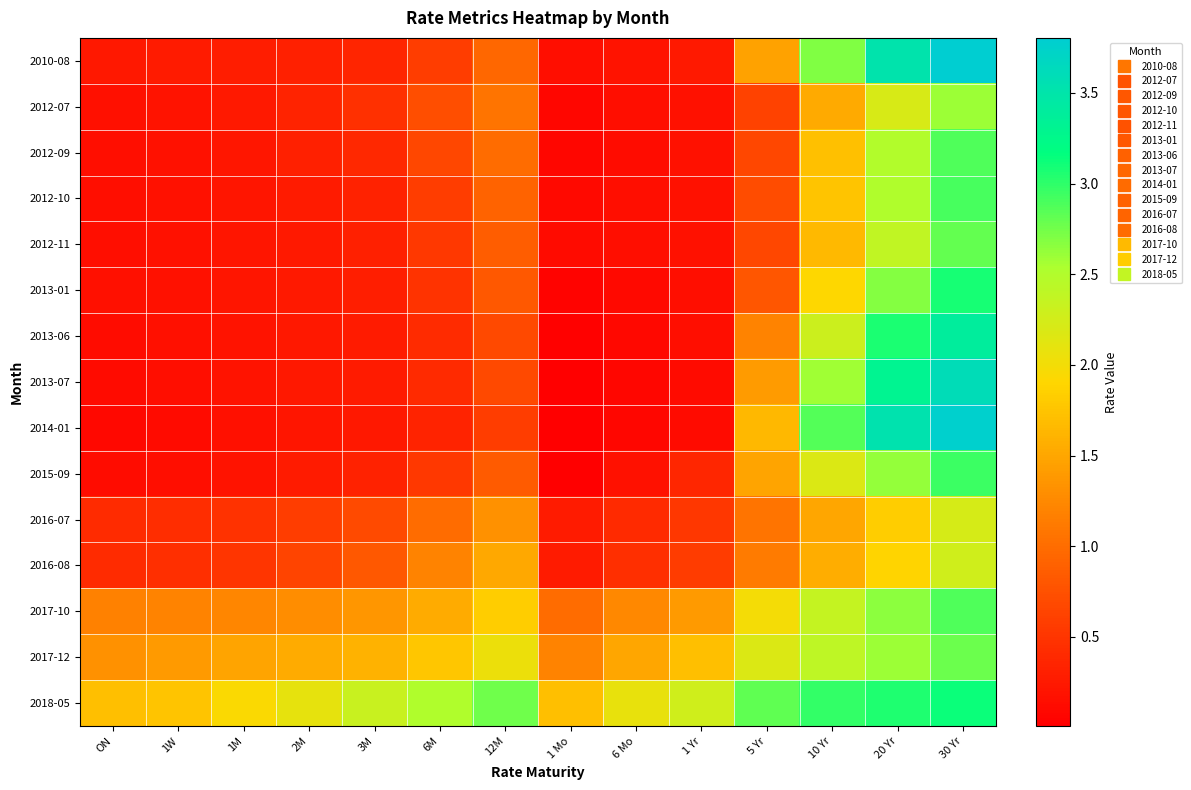

At 1 Mo, list the series in order from largest to smallest.

2018-05, 2017-12, 2017-10, 2016-07, 2016-08, 2010-08, 2012-11, 2012-10, 2012-09, 2012-07, 2013-01, 2013-06, 2013-07, 2014-01, 2015-09